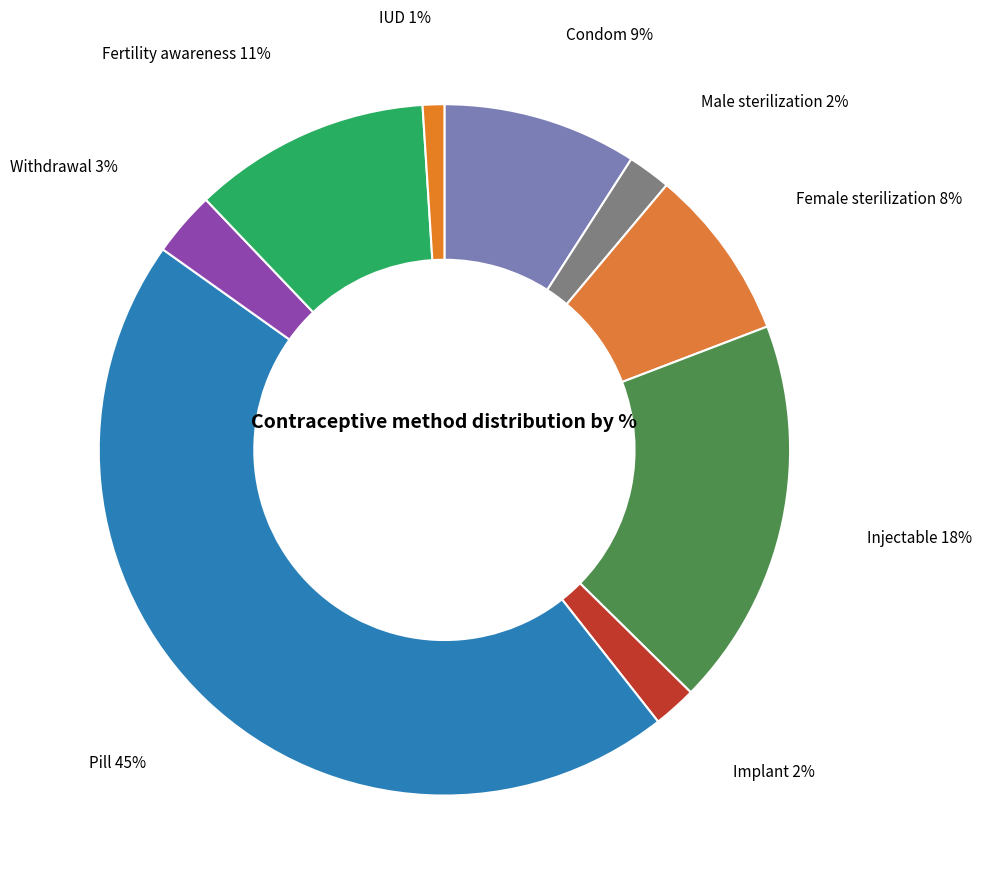

Is there a majority slice in this chart?

No